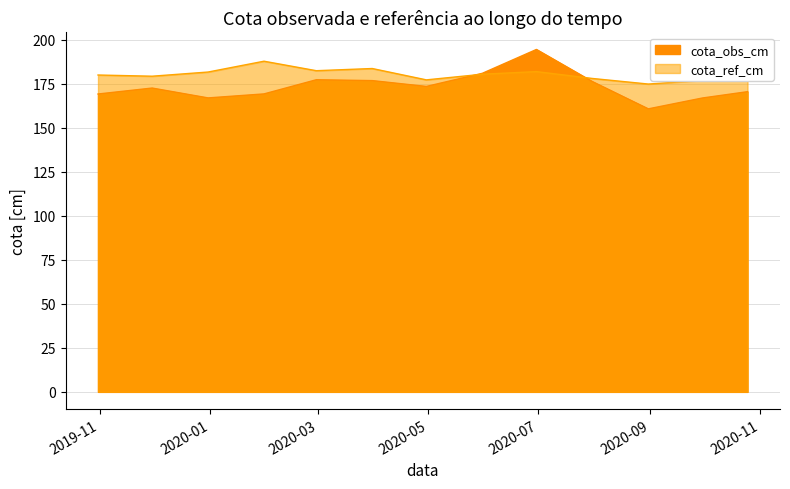

The cota_ref_cm series shows 180.0 at 2019-10-31. True or false?

True